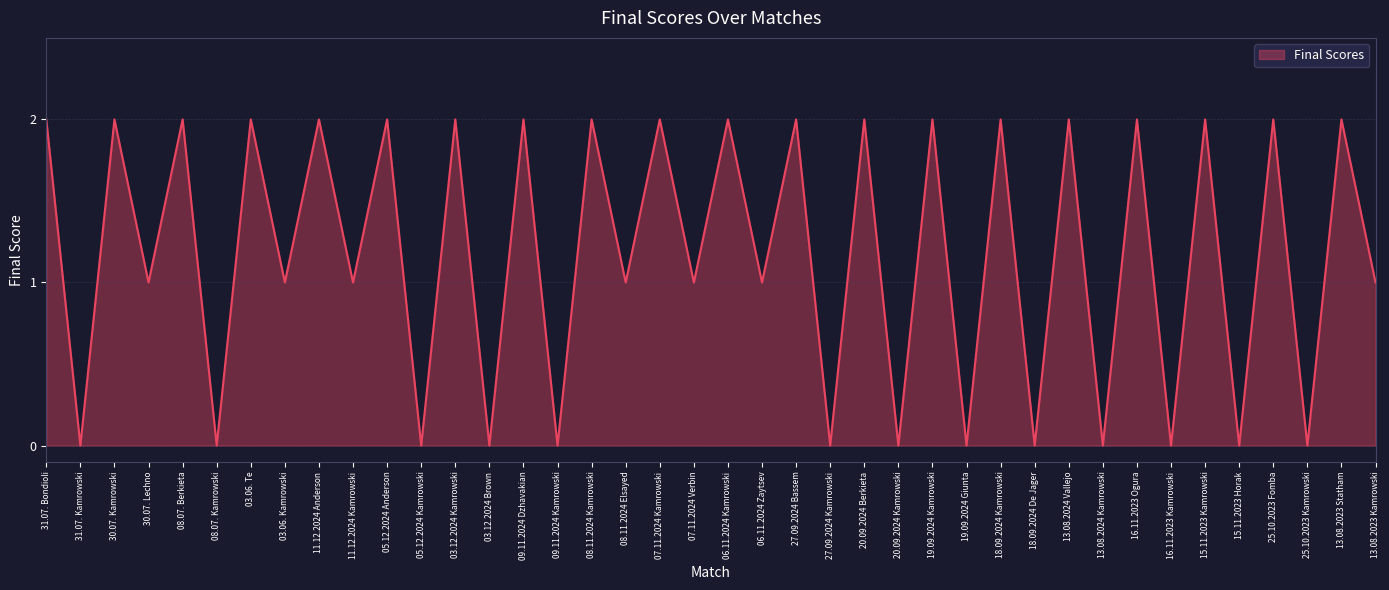

Between 08.11.2024 Kamrowski and 15.11.2023 Horak, which is larger?

08.11.2024 Kamrowski